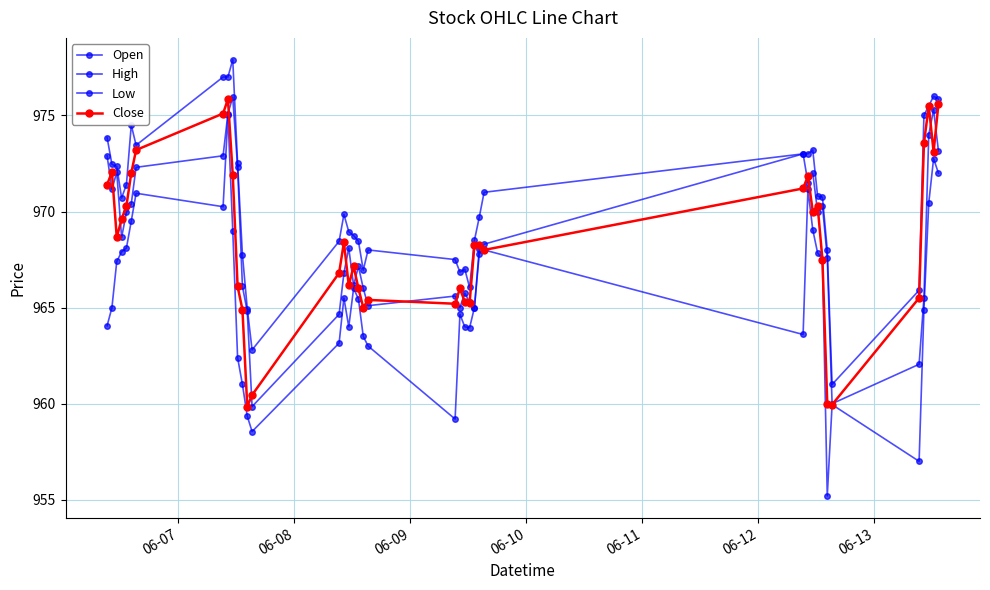

How many categories are shown in the chart?

40